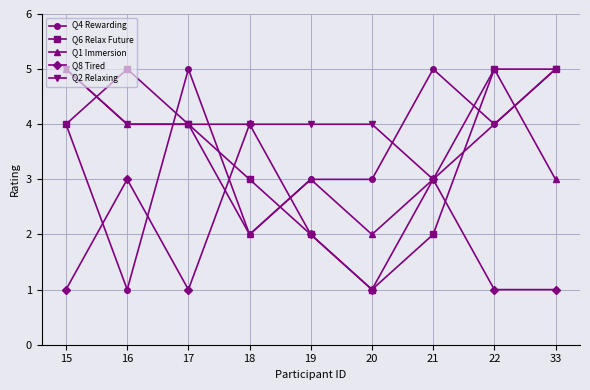

What are all the series names shown in the legend?

Q4 Rewarding, Q6 Relax Future, Q1 Immersion, Q8 Tired, Q2 Relaxing